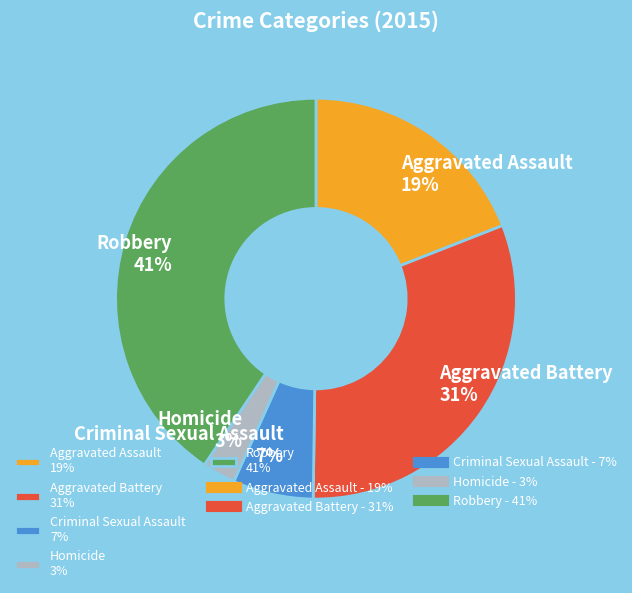

Which has a higher value, Aggravated Battery or Robbery?

Robbery